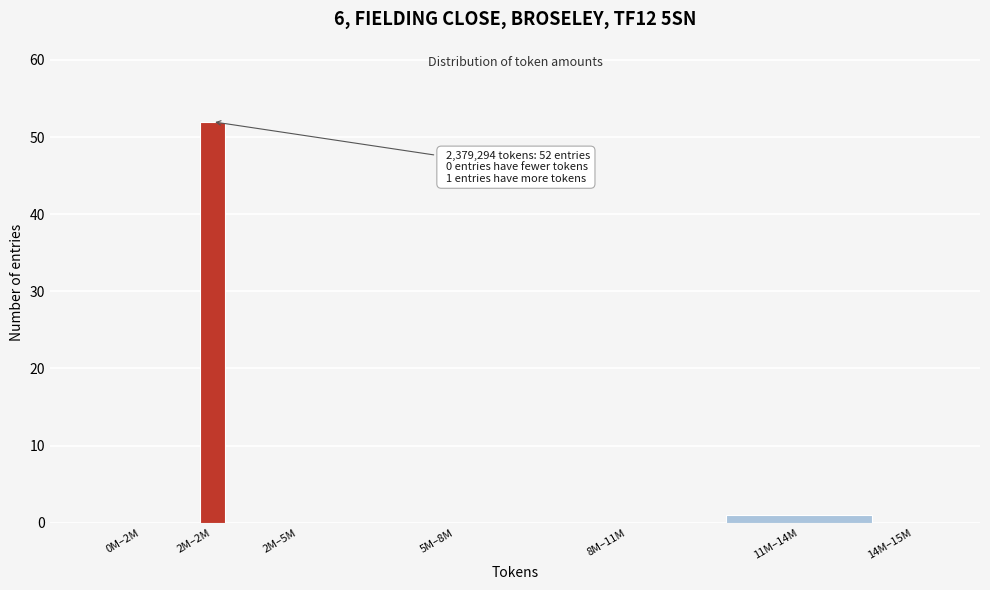

Reading right to left, extract all data points from this chart.

14M–15M=0	11M–14M=1	8M–11M=0	5M–8M=0	2M–5M=0	2M–2M=52	0M–2M=0